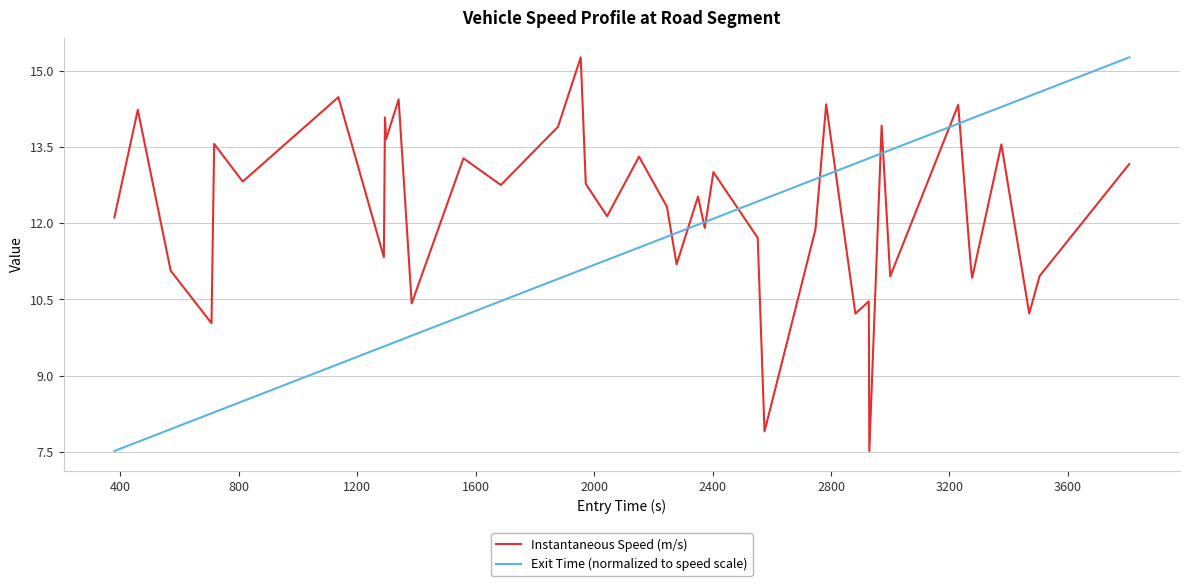

Count the number of data series in this chart.

2